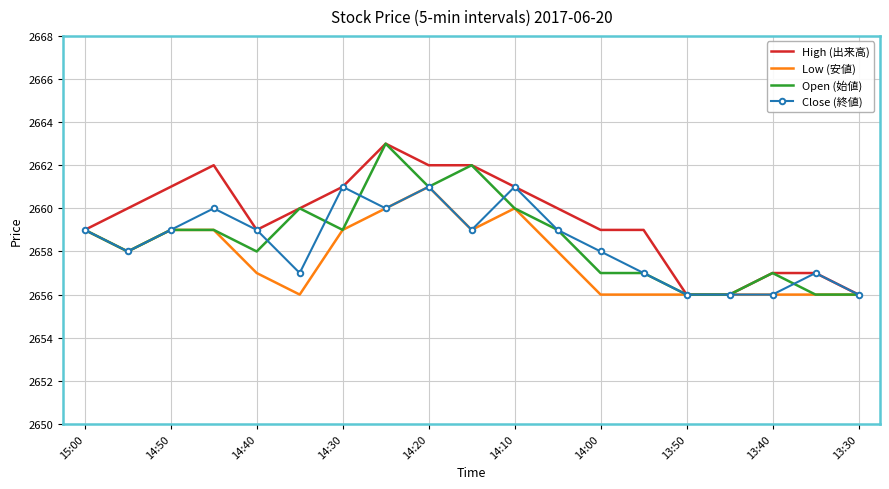

What is the smallest value displayed?

2656